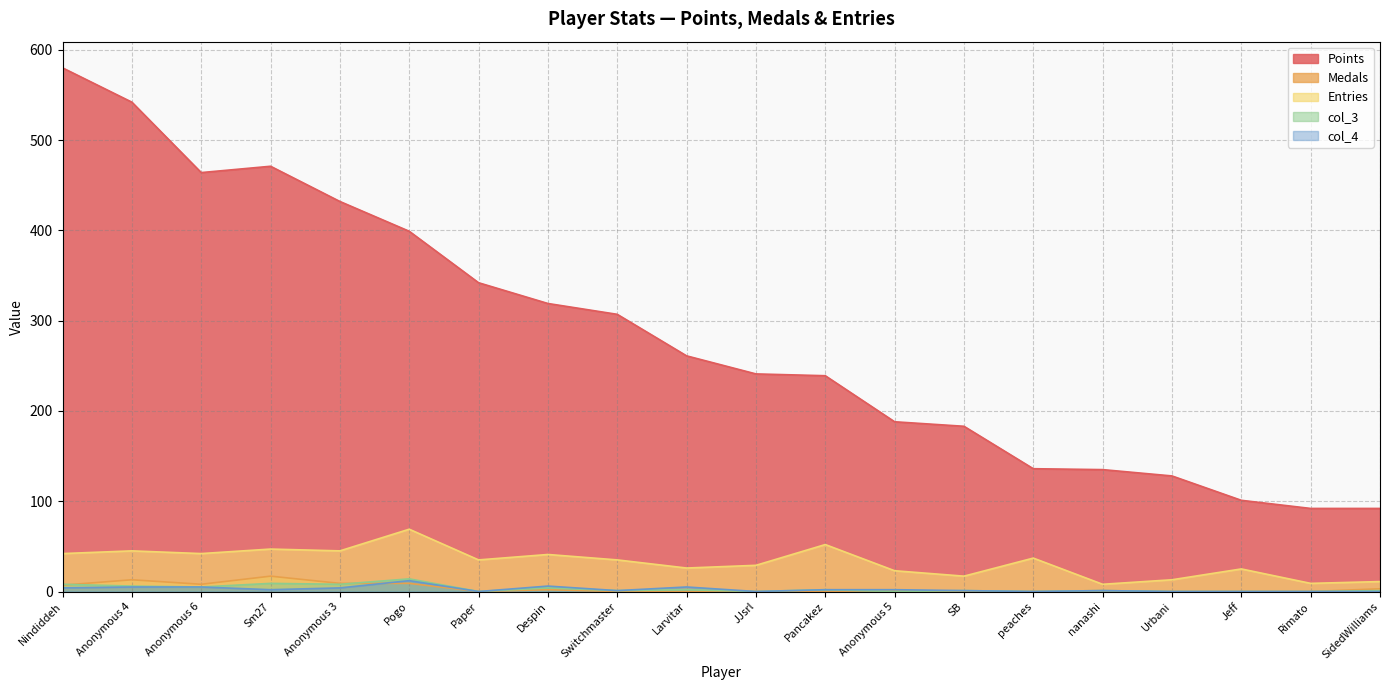

Is it true that col_3 equals 9 at JJsrl?

False